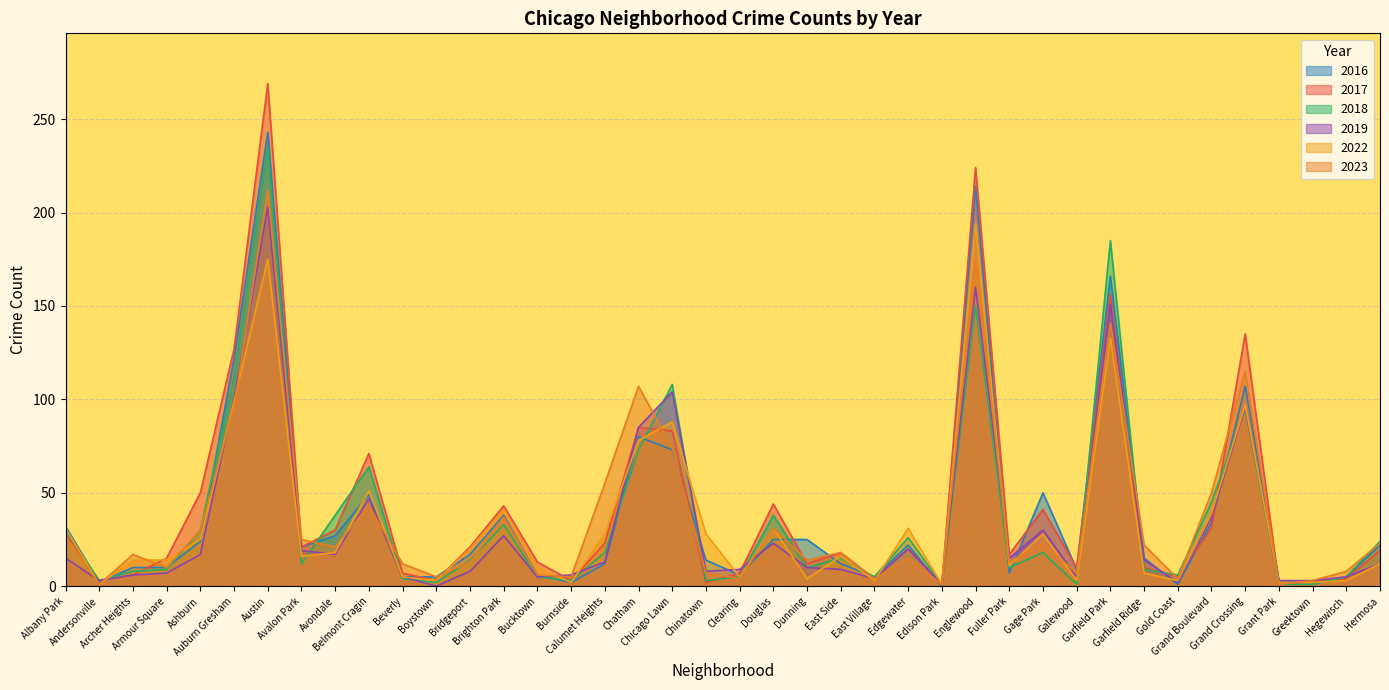

Does the chart have visible grid lines?

Yes